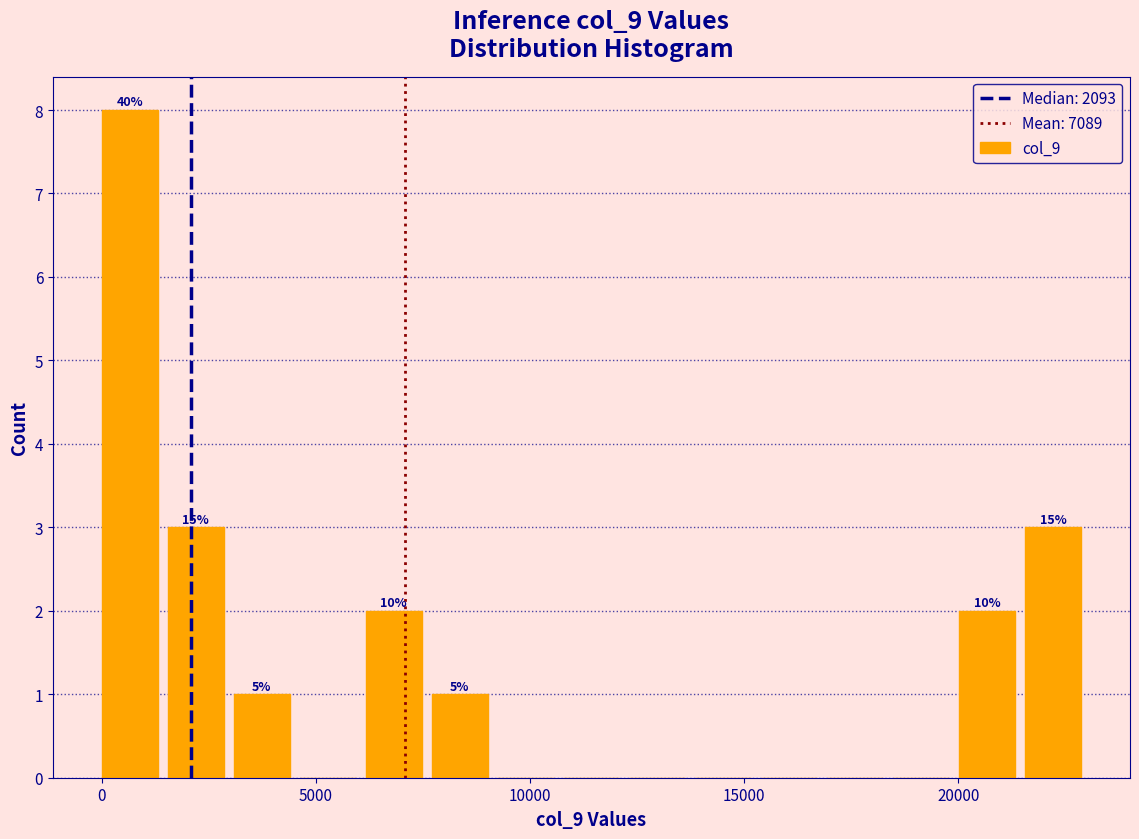

Read against the x-axis, roughly where is the centre of the tallest bar?

500